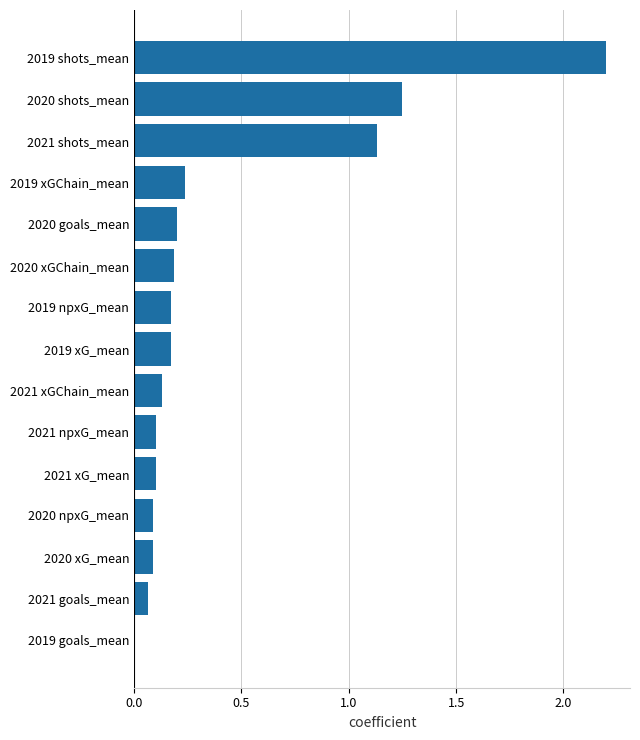

What is the sum of all values?

6.1